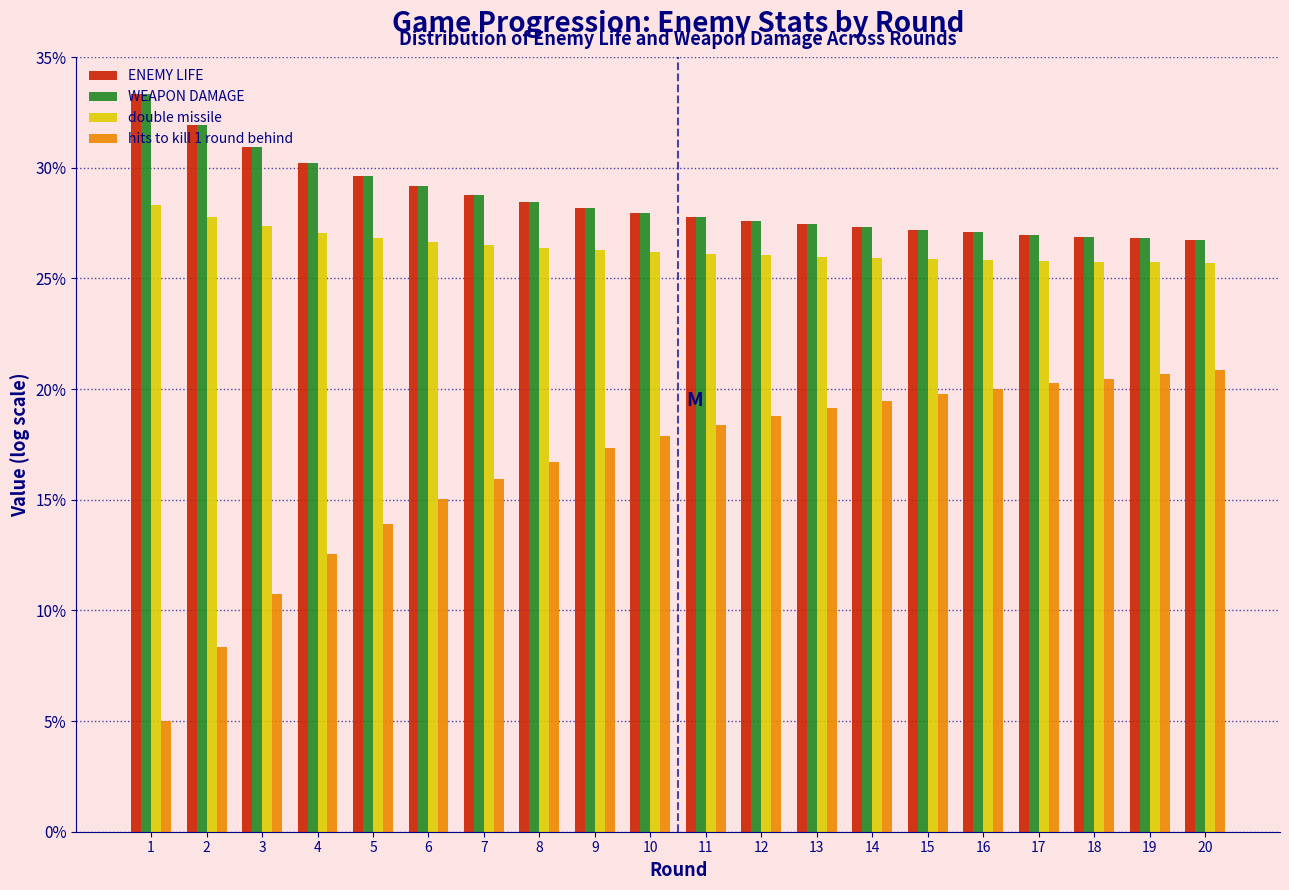

What value does the ENEMY LIFE series have at 9?

28.2